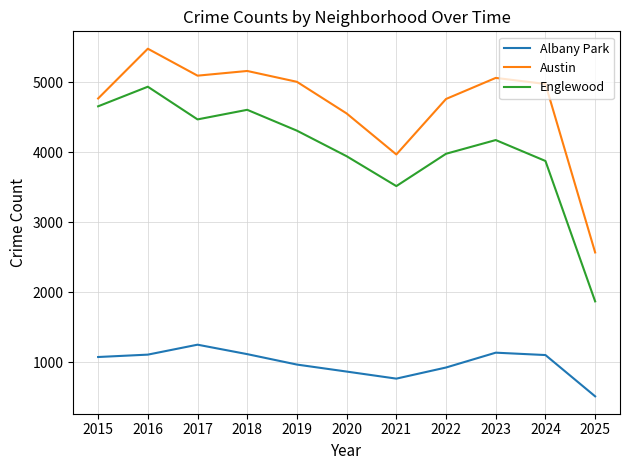

At 2023, list the series in order from largest to smallest.

Austin, Englewood, Albany Park